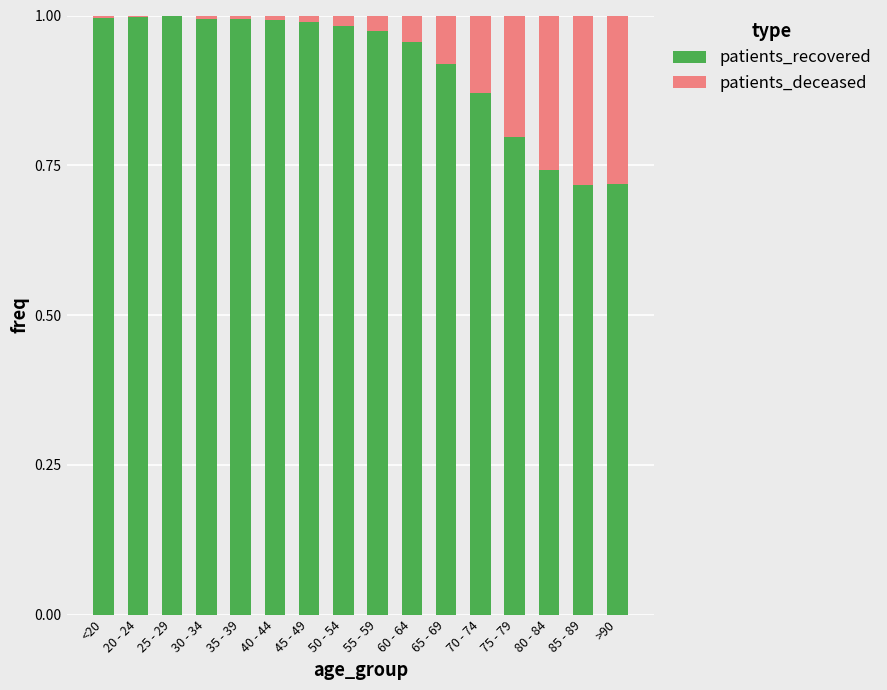

Is it true that patients_recovered equals 1.0 at 40 - 44?

True